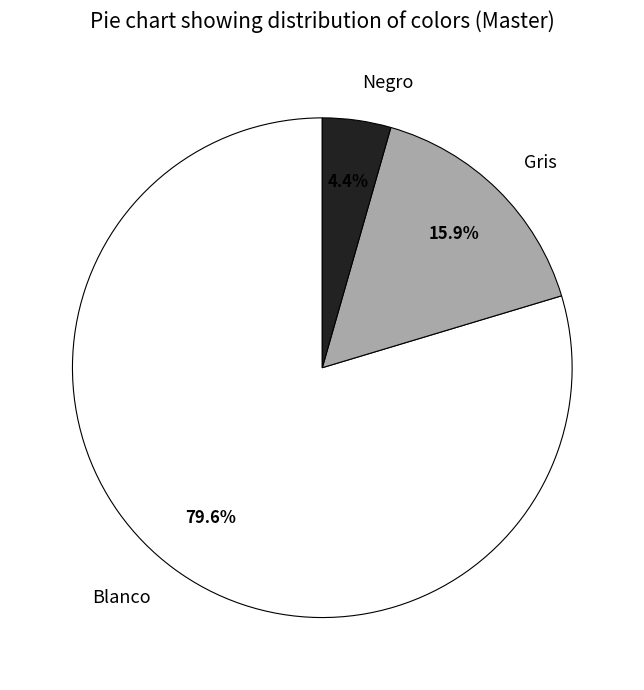

To the nearest percent, what is the difference between the largest and smallest slice percentages?

75%